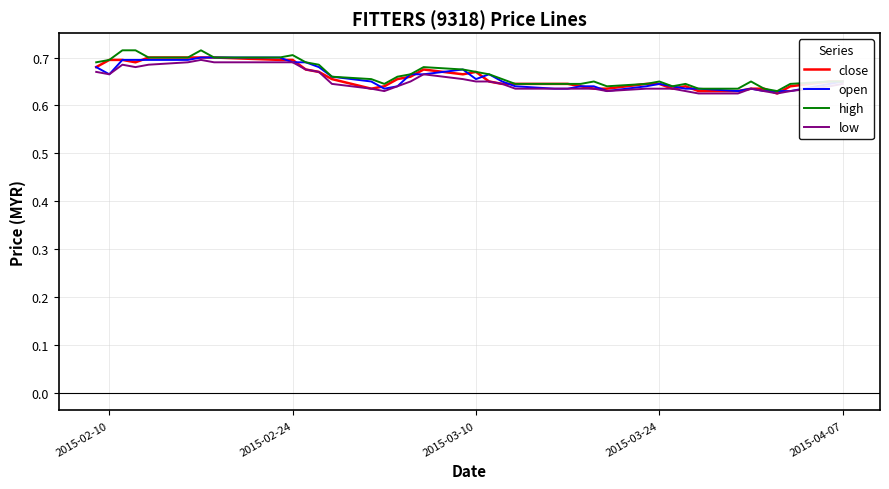

Is this an area chart (filled region under the line)?

No